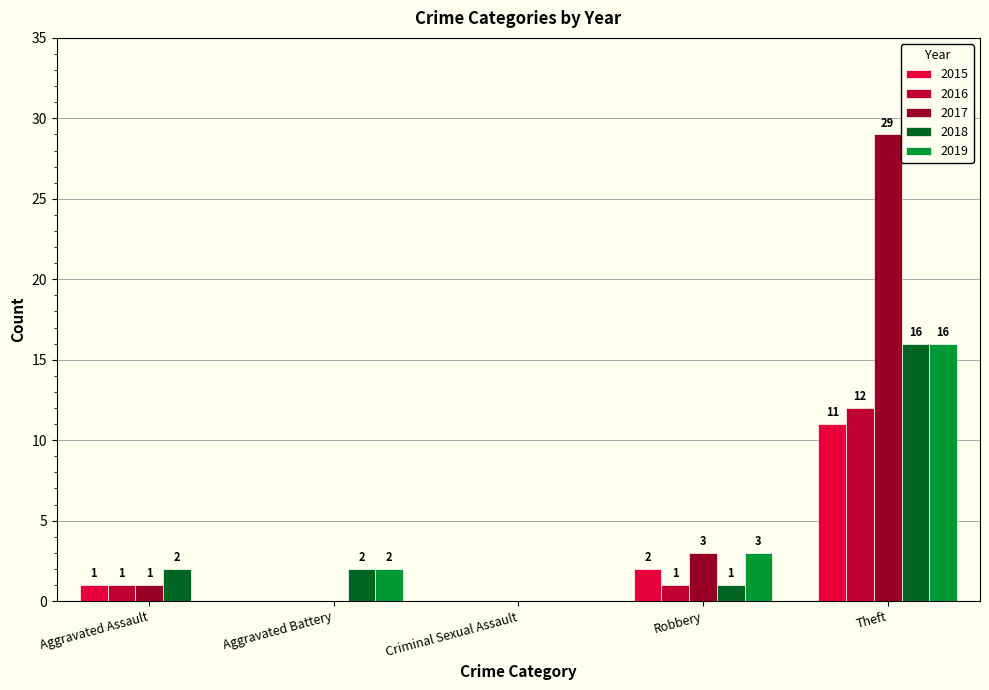

What is the sum of all 2017 values?

33